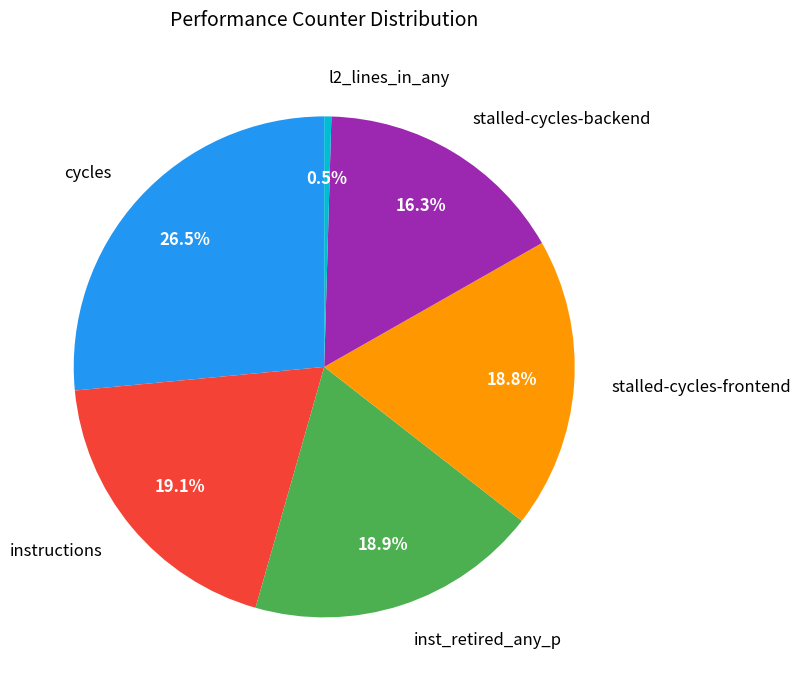

What percentage is NOT represented by l2_lines_in_any?

99.5%